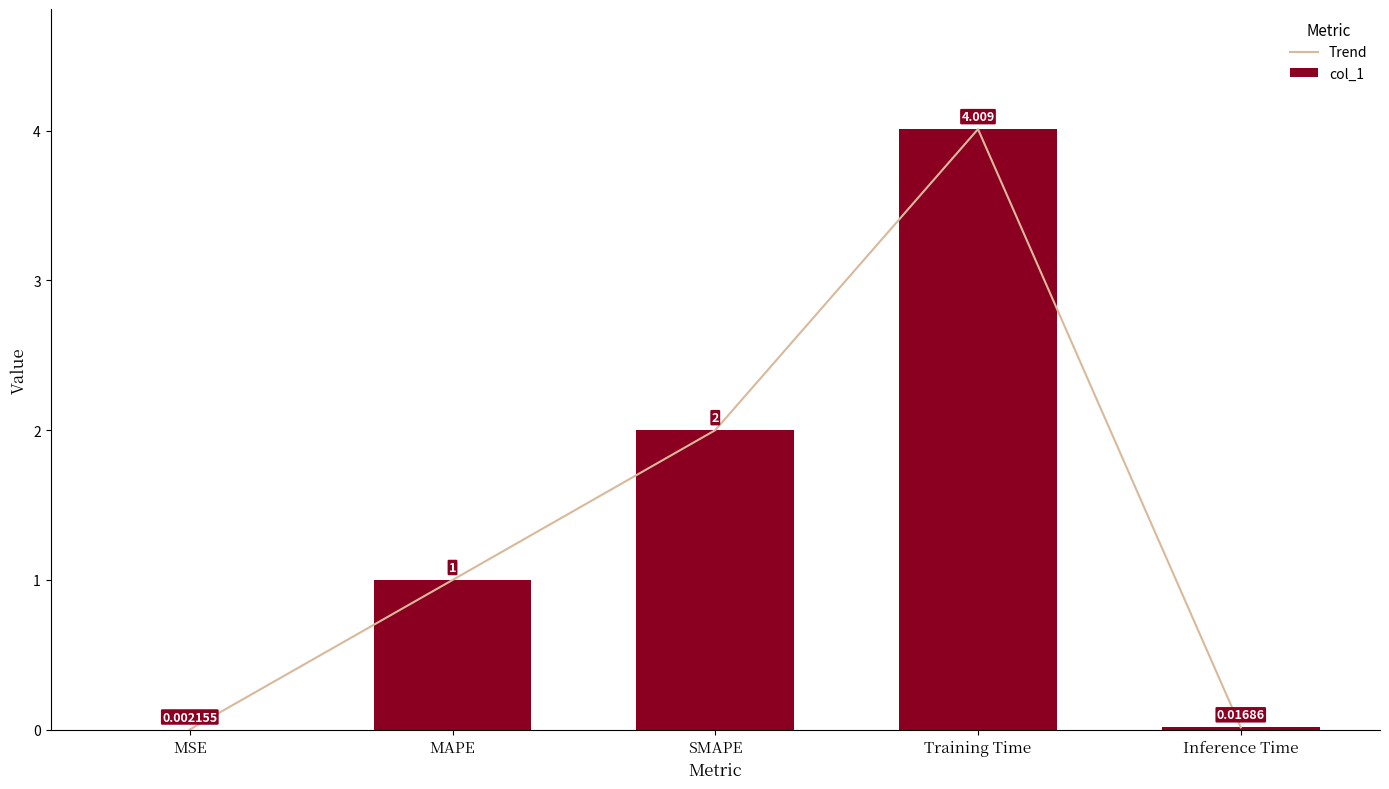

At which label is Trend closest to 2?

SMAPE